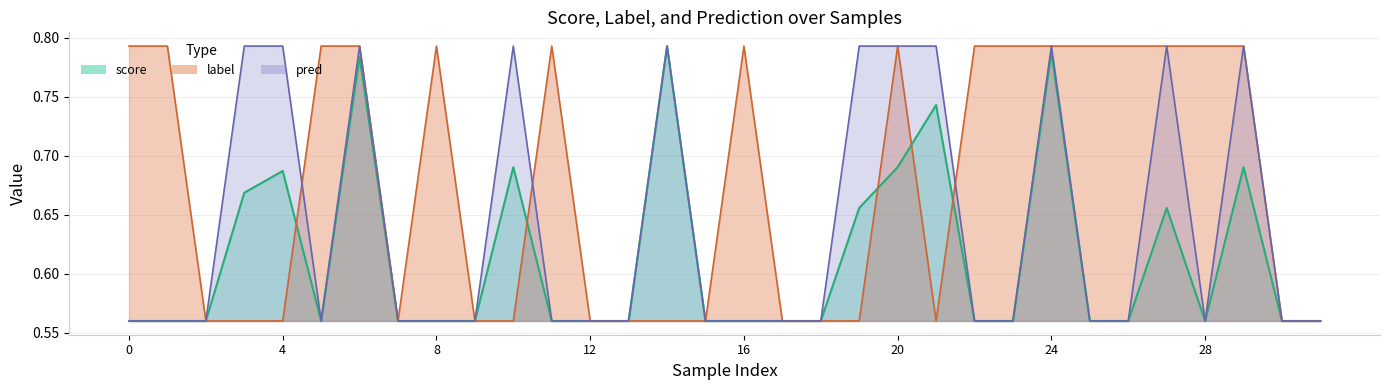

Reading right to left, extract all data points from this chart.

score: 31=0.6	30=0.6	29=0.7	28=0.6	27=0.7	26=0.6	25=0.6	24=0.8	23=0.6	22=0.6	21=0.7	20=0.7	19=0.7	18=0.6	17=0.6	16=0.6	15=0.6	14=0.8	13=0.6	12=0.6	11=0.6	10=0.7	9=0.6	8=0.6	7=0.6	6=0.8	5=0.6	4=0.7	3=0.7	2=0.6	1=0.6	0=0.6
label: 31=0.6	30=0.6	29=0.8	28=0.8	27=0.8	26=0.8	25=0.8	24=0.8	23=0.8	22=0.8	21=0.6	20=0.8	19=0.6	18=0.6	17=0.6	16=0.8	15=0.6	14=0.6	13=0.6	12=0.6	11=0.8	10=0.6	9=0.6	8=0.8	7=0.6	6=0.8	5=0.8	4=0.6	3=0.6	2=0.6	1=0.8	0=0.8
pred: 31=0.6	30=0.6	29=0.8	28=0.6	27=0.8	26=0.6	25=0.6	24=0.8	23=0.6	22=0.6	21=0.8	20=0.8	19=0.8	18=0.6	17=0.6	16=0.6	15=0.6	14=0.8	13=0.6	12=0.6	11=0.6	10=0.8	9=0.6	8=0.6	7=0.6	6=0.8	5=0.6	4=0.8	3=0.8	2=0.6	1=0.6	0=0.6